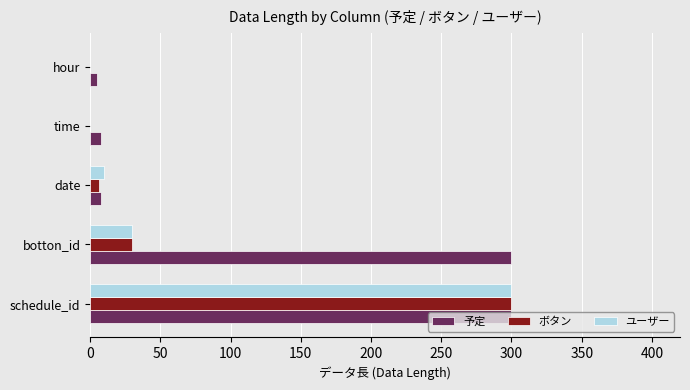

Which series has the largest total across all categories?

予定